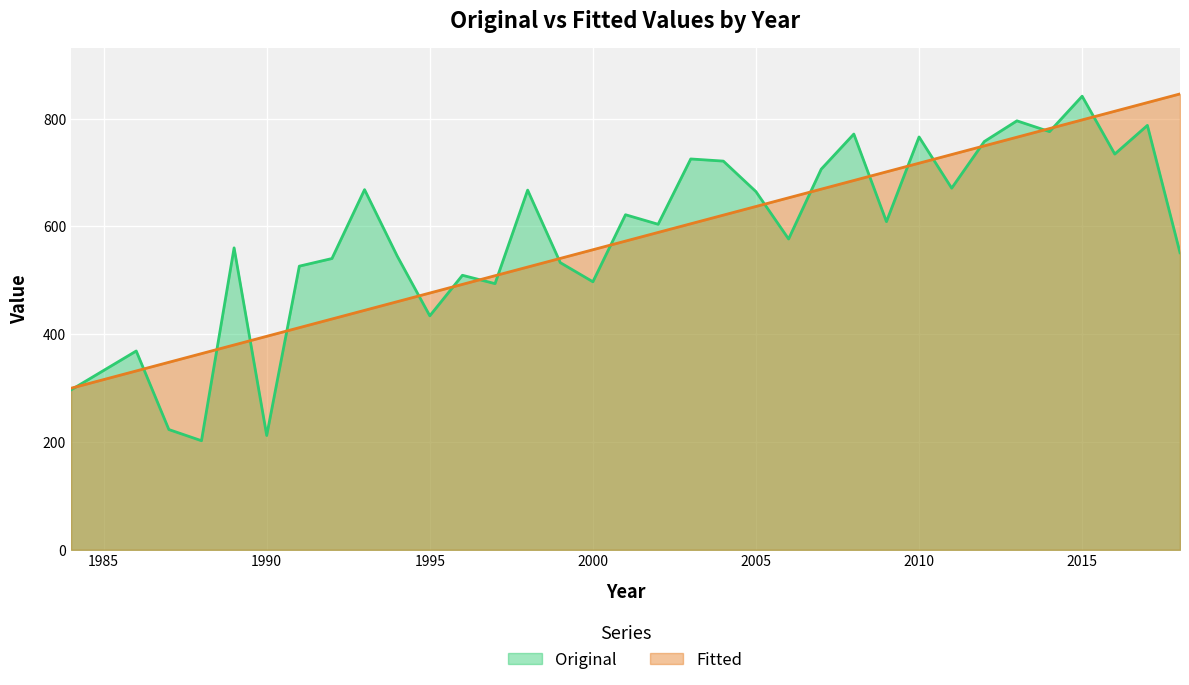

How many lines are shown in the chart?

2